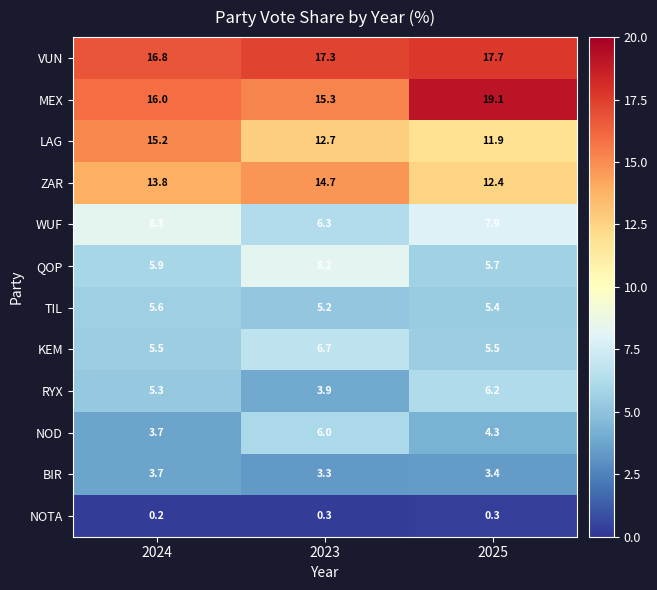

True or false: KEM has a value of 5.5 at 2024.

True